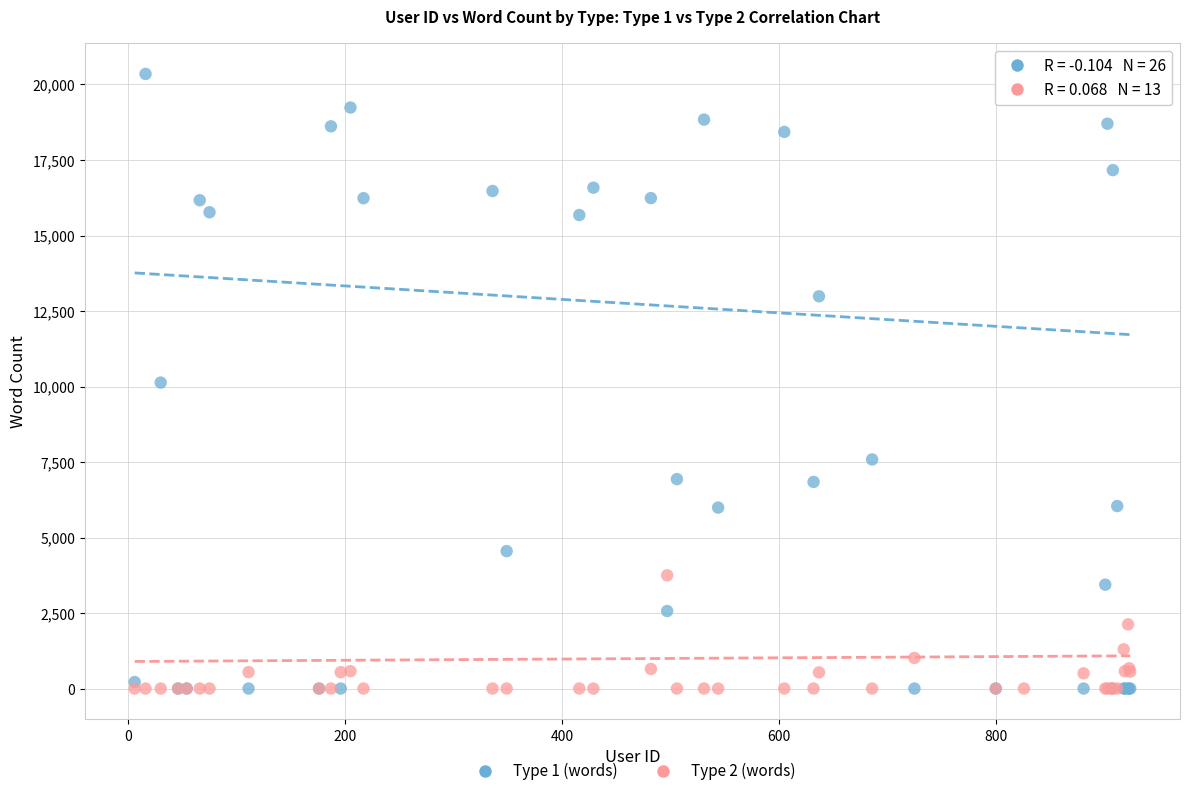

What are all the series names shown in the legend?

Type 1 (words), Type 2 (words)